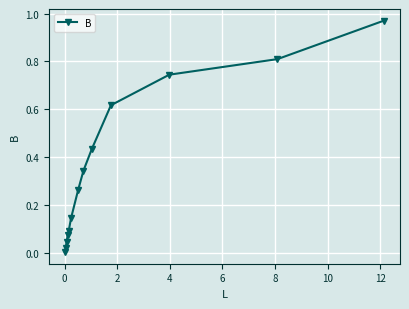

How many series are shown in this chart?

1